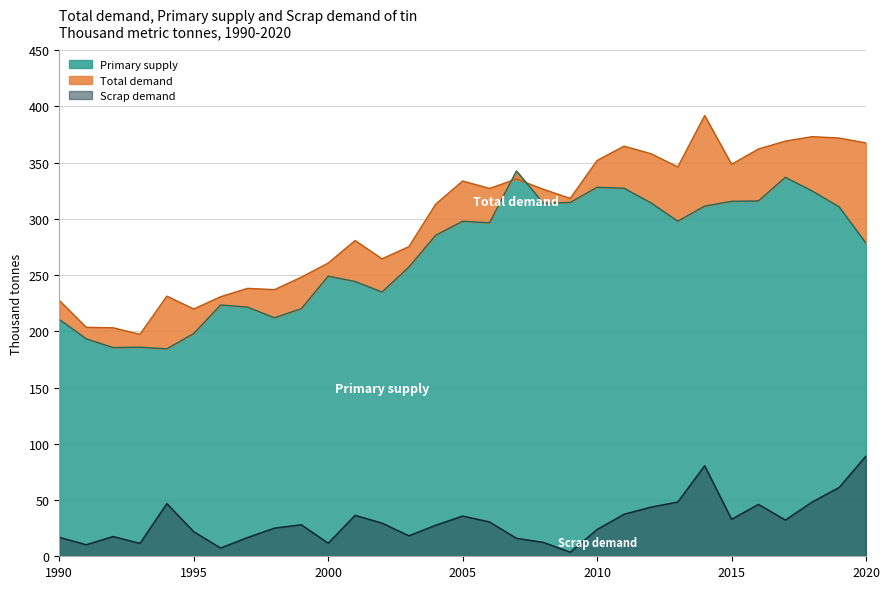

How many distinct data groups are displayed?

3